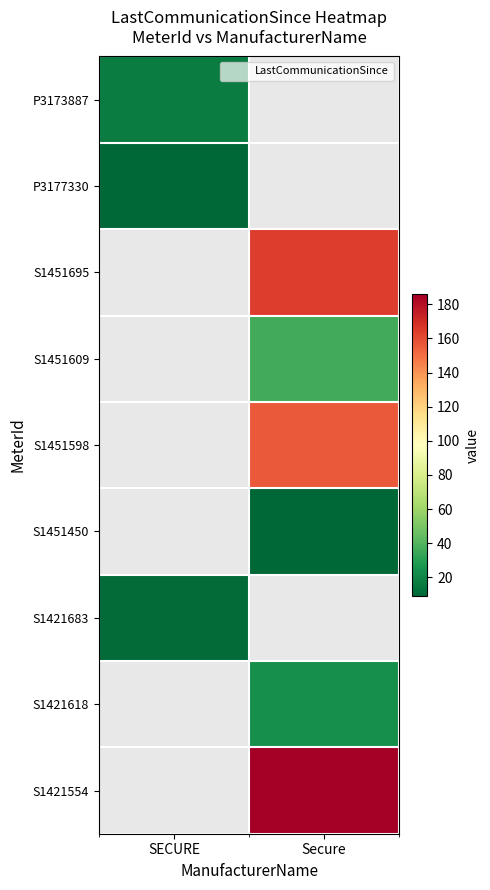

What is the approximate value of S1421554 at Secure?

186.0